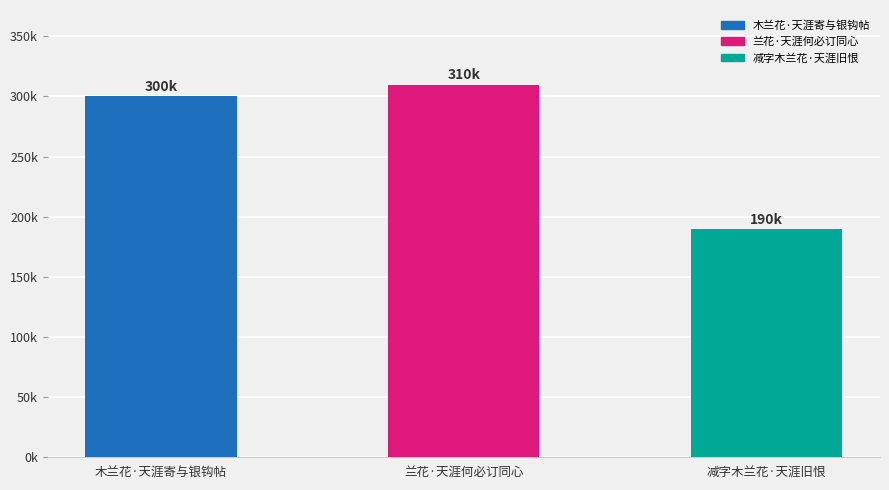

What is the difference between the maximum and minimum values?

120203